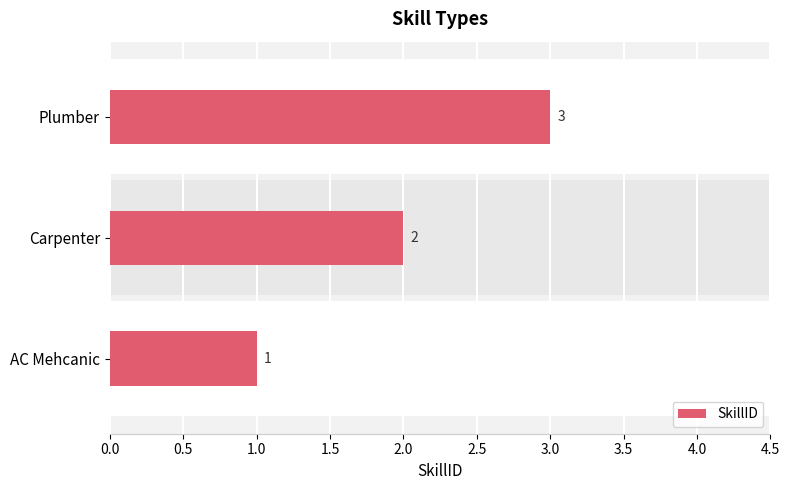

What is the change in value from Carpenter to Plumber?

+1